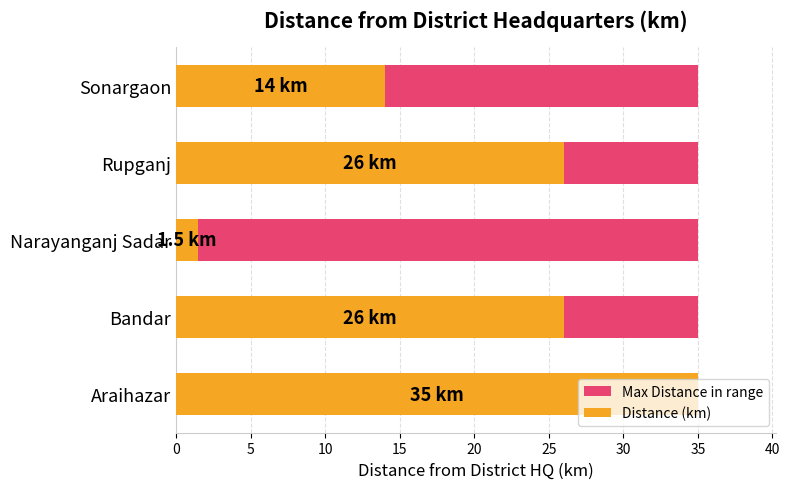

Rank the series by their maximum value, from lowest to highest.

Max Distance in range, Distance (km)